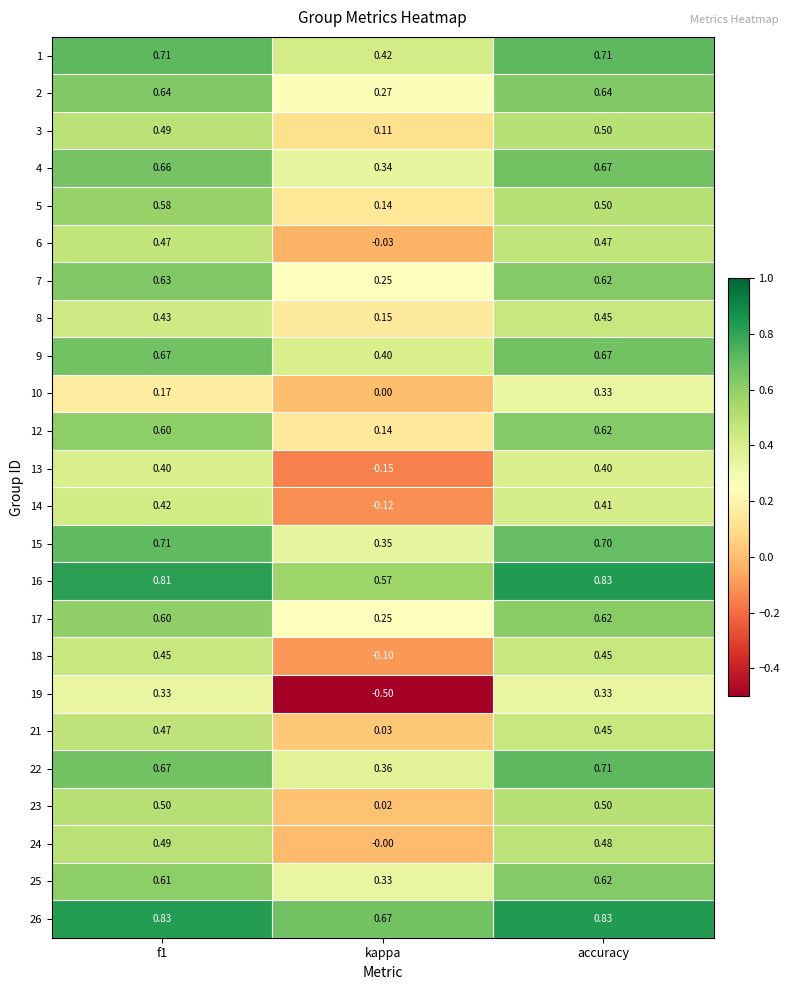

At which category is the sum across all series the highest?

accuracy